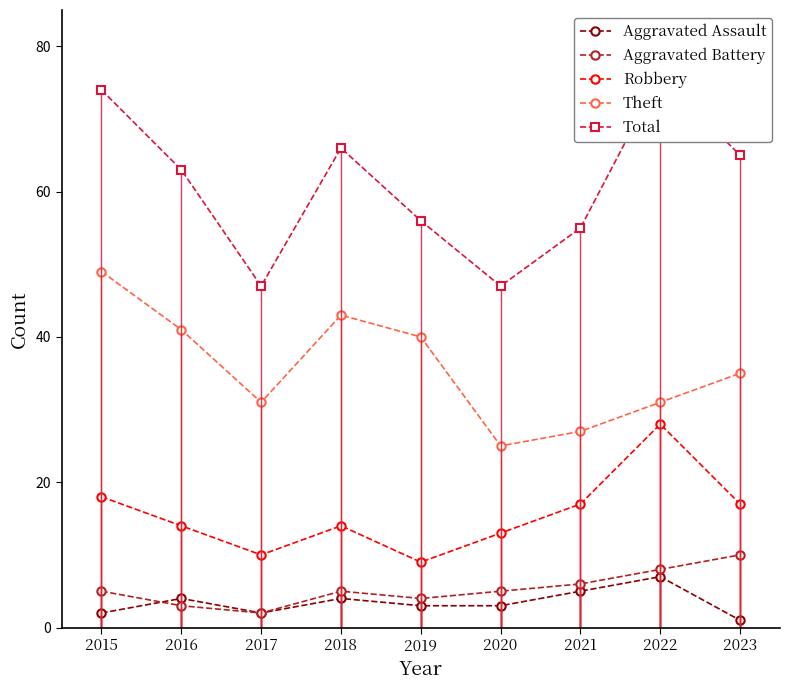

True or false: Aggravated Battery and Aggravated Assault intersect in this chart.

True